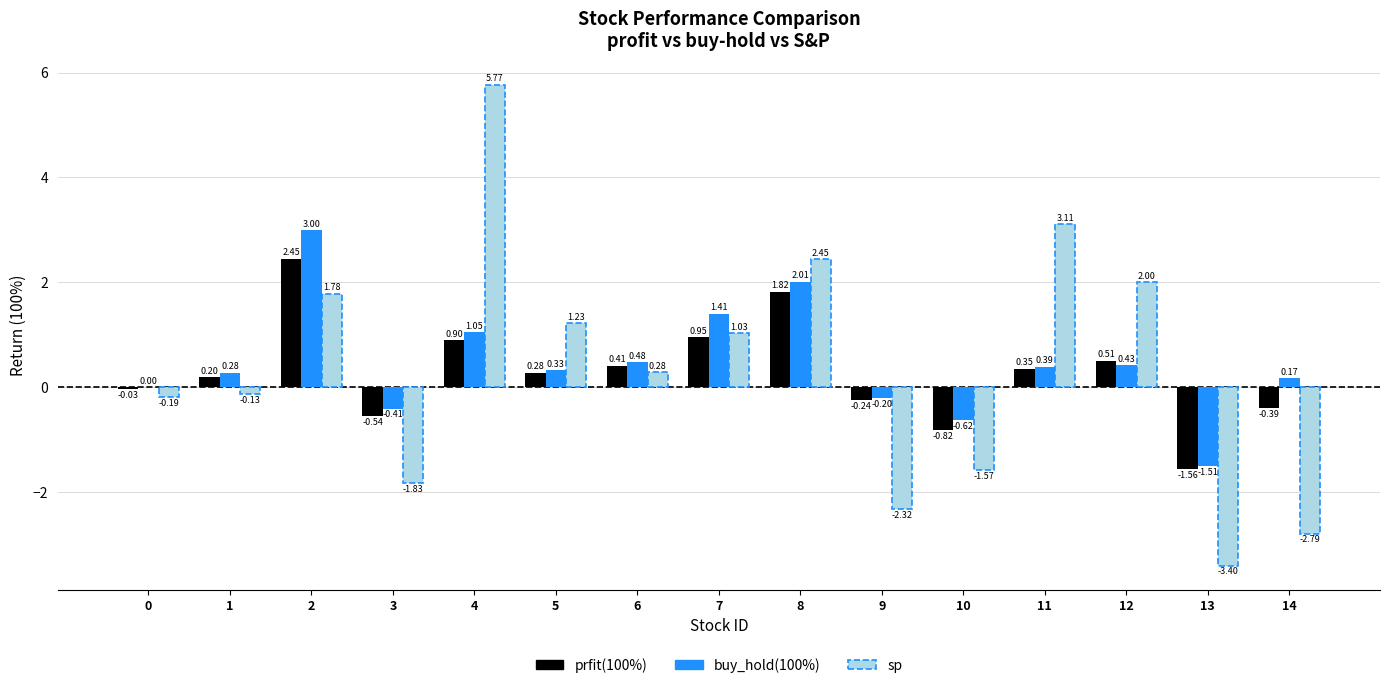

The value of prfit(100%) at 0 is -0.0. True or false?

True